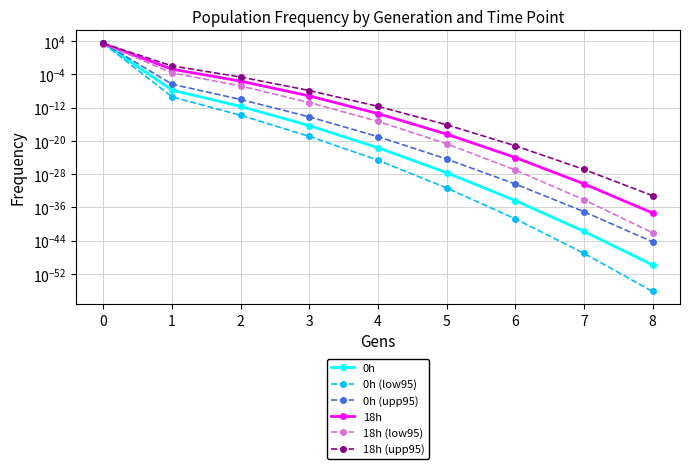

What are all the series names shown in the legend?

0h, 0h (low95), 0h (upp95), 18h, 18h (low95), 18h (upp95)